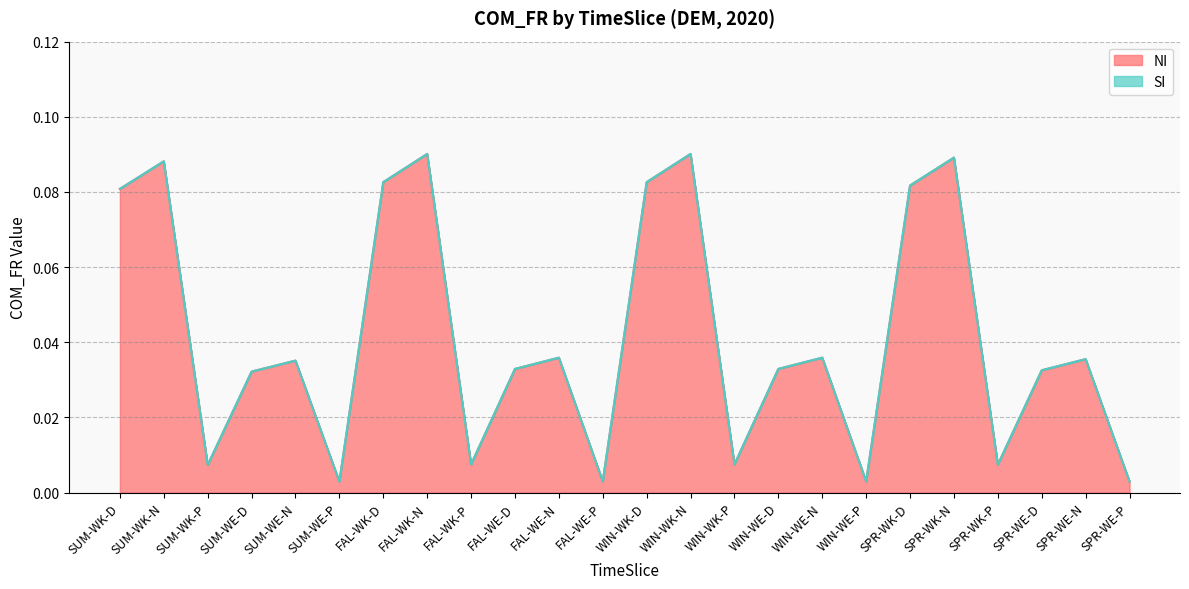

Reading right to left, what are all the values shown in this chart?

NI: 0.0	0.0	0.0	0.0	0.1	0.1	0.0	0.0	0.0	0.0	0.1	0.1	0.0	0.0	0.0	0.0	0.1	0.1	0.0	0.0	0.0	0.0	0.1	0.1
SI: 0.0	0.0	0.0	0.0	0.1	0.1	0.0	0.0	0.0	0.0	0.1	0.1	0.0	0.0	0.0	0.0	0.1	0.1	0.0	0.0	0.0	0.0	0.1	0.1